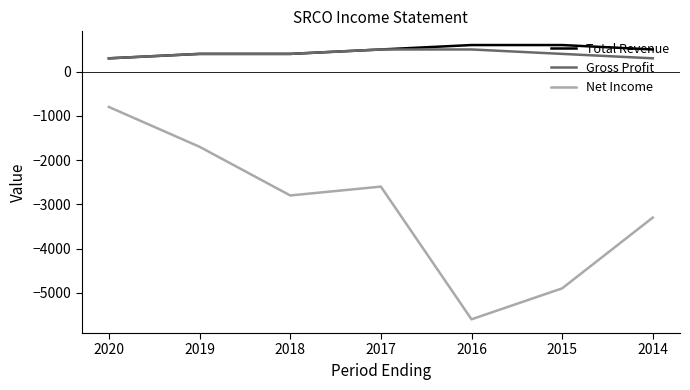

Count the Net Income values in the range -4900 to -1700.

5